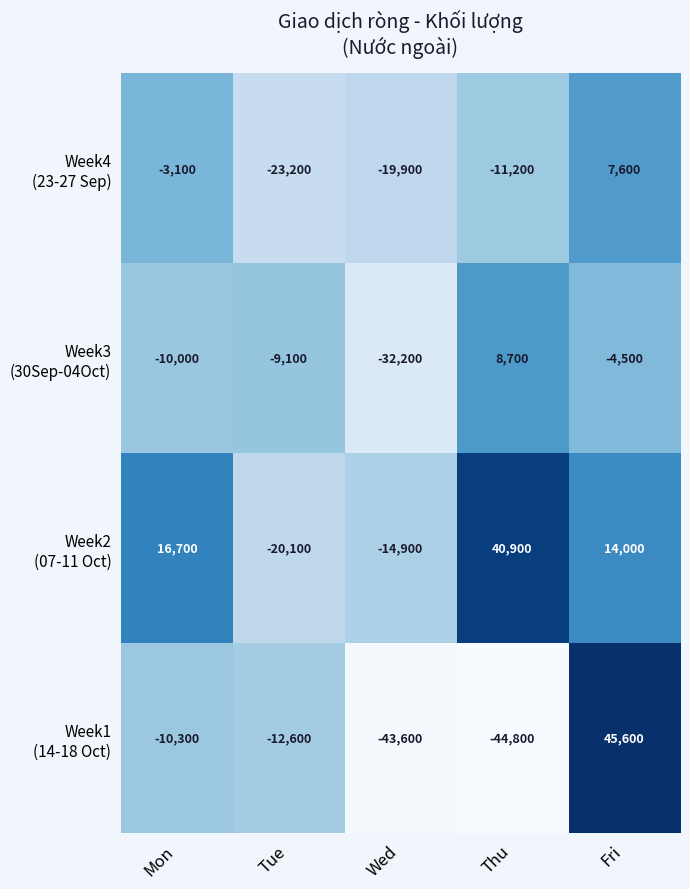

What is the difference between the highest and lowest values at Mon?

27000